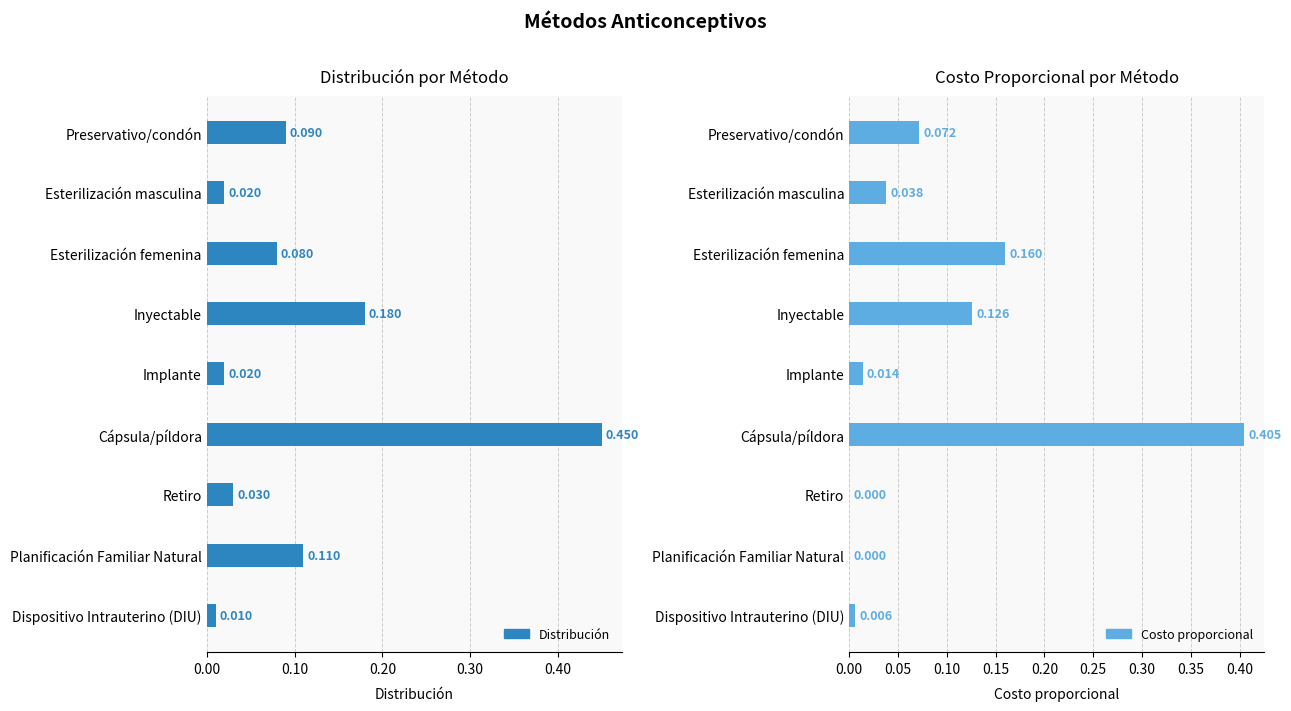

The value of Distribución at Retiro is 0.0. True or false?

False